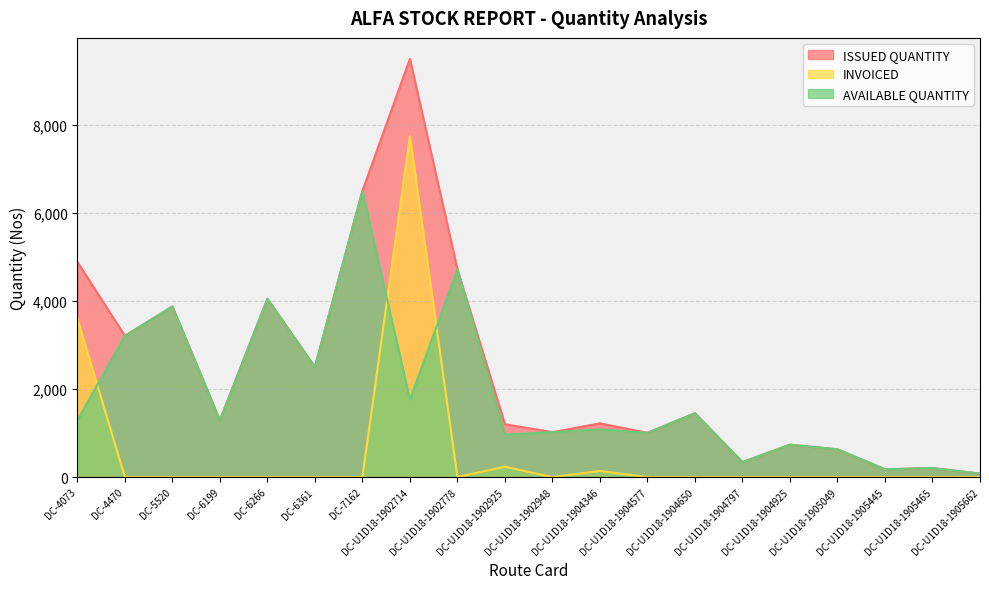

True or false: INVOICED has more than 2 interior local peaks.

True